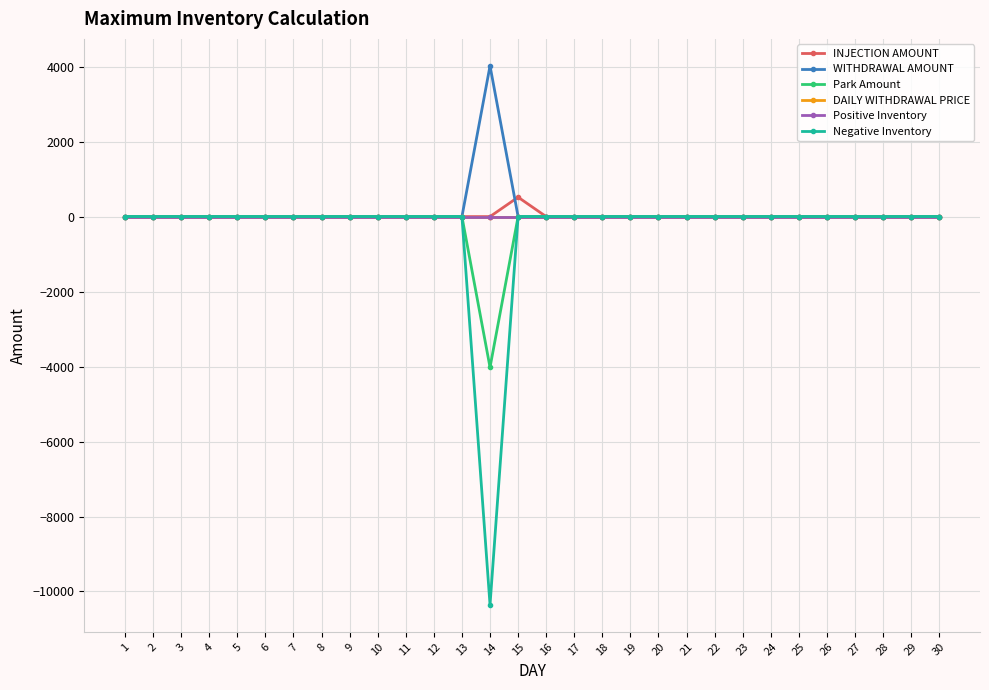

Which label corresponds to the smallest value in the chart?

14